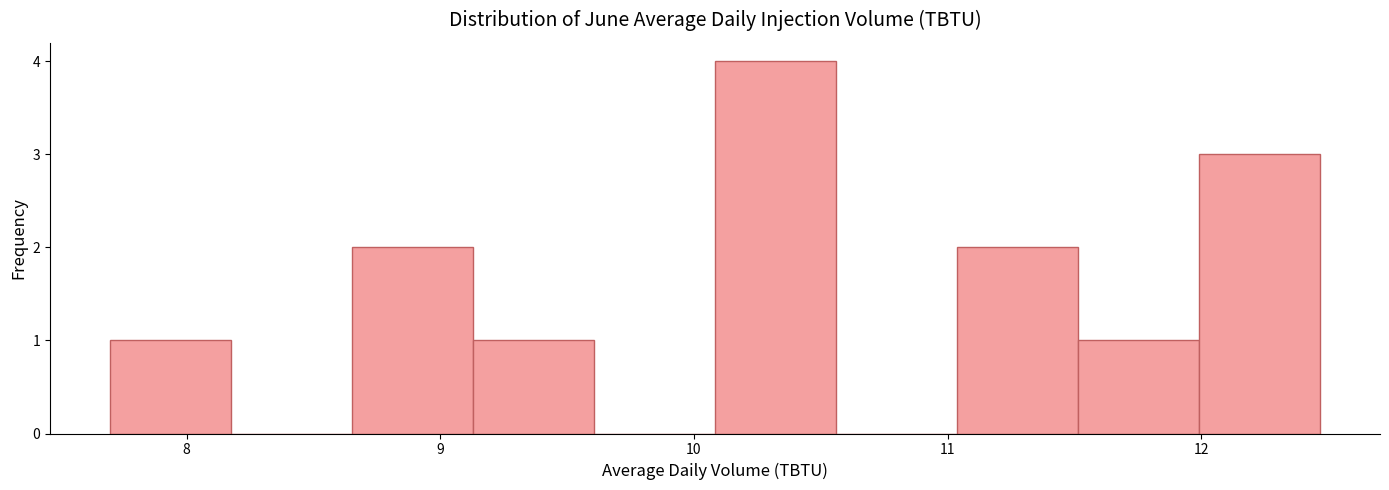

Reading left to right, transcribe this chart: for each bar, give the range it covers on the x-axis and its height. Neither the bar edges nor the heights are printed on the chart, so give them approximately, as read against the axes.

7.7 to 8.2: 1
8.2 to 8.7: 0
8.7 to 9.1: 2
9.1 to 9.6: 1
9.6 to 10.1: 0
10.1 to 10.6: 4
10.6 to 11.0: 0
11.0 to 11.5: 2
11.5 to 12.0: 1
12.0 to 12.5: 3